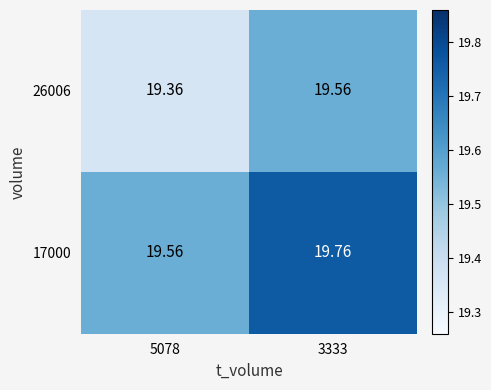

Is the value of 26006 at 5078 greater than the value of 17000 at 3333?

No